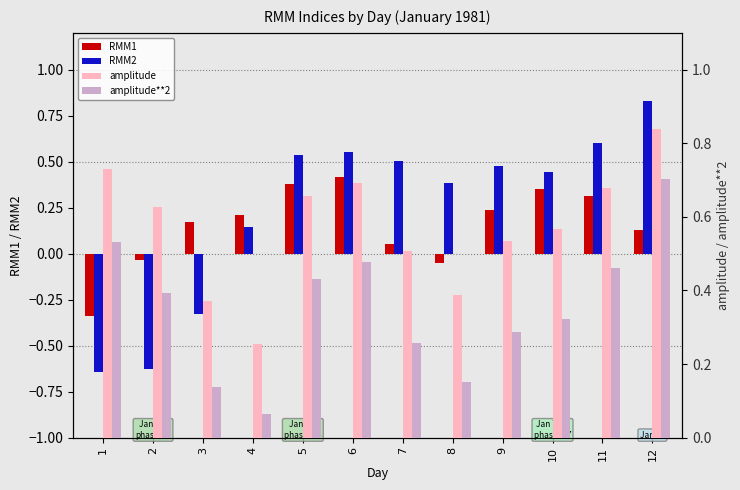

What is the smallest value displayed?

-0.6